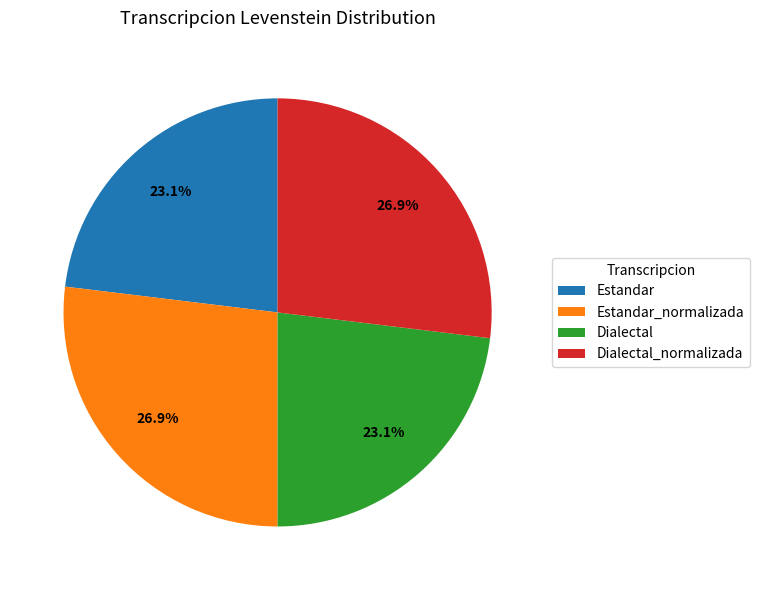

True or false: Estandar_normalizada accounts for 20% of the total.

False